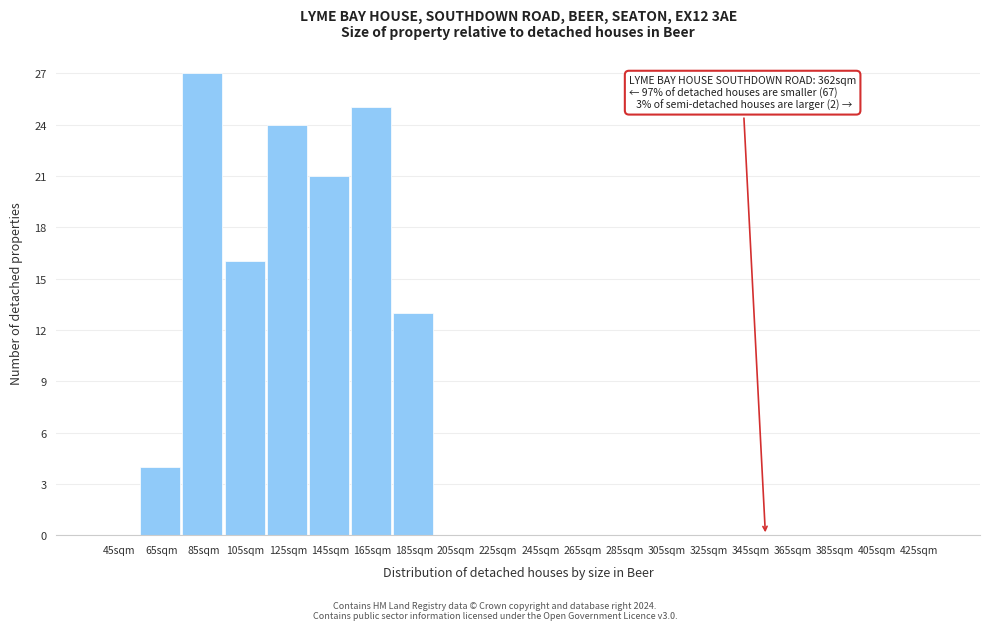

Reading right to left, extract all data points from this chart.

425sqm=0	405sqm=0	385sqm=0	365sqm=0	345sqm=0	325sqm=0	305sqm=0	285sqm=0	265sqm=0	245sqm=0	225sqm=0	205sqm=0	185sqm=13	165sqm=25	145sqm=21	125sqm=24	105sqm=16	85sqm=27	65sqm=4	45sqm=0